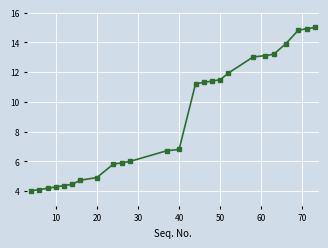

Count the number of data series in this chart.

1